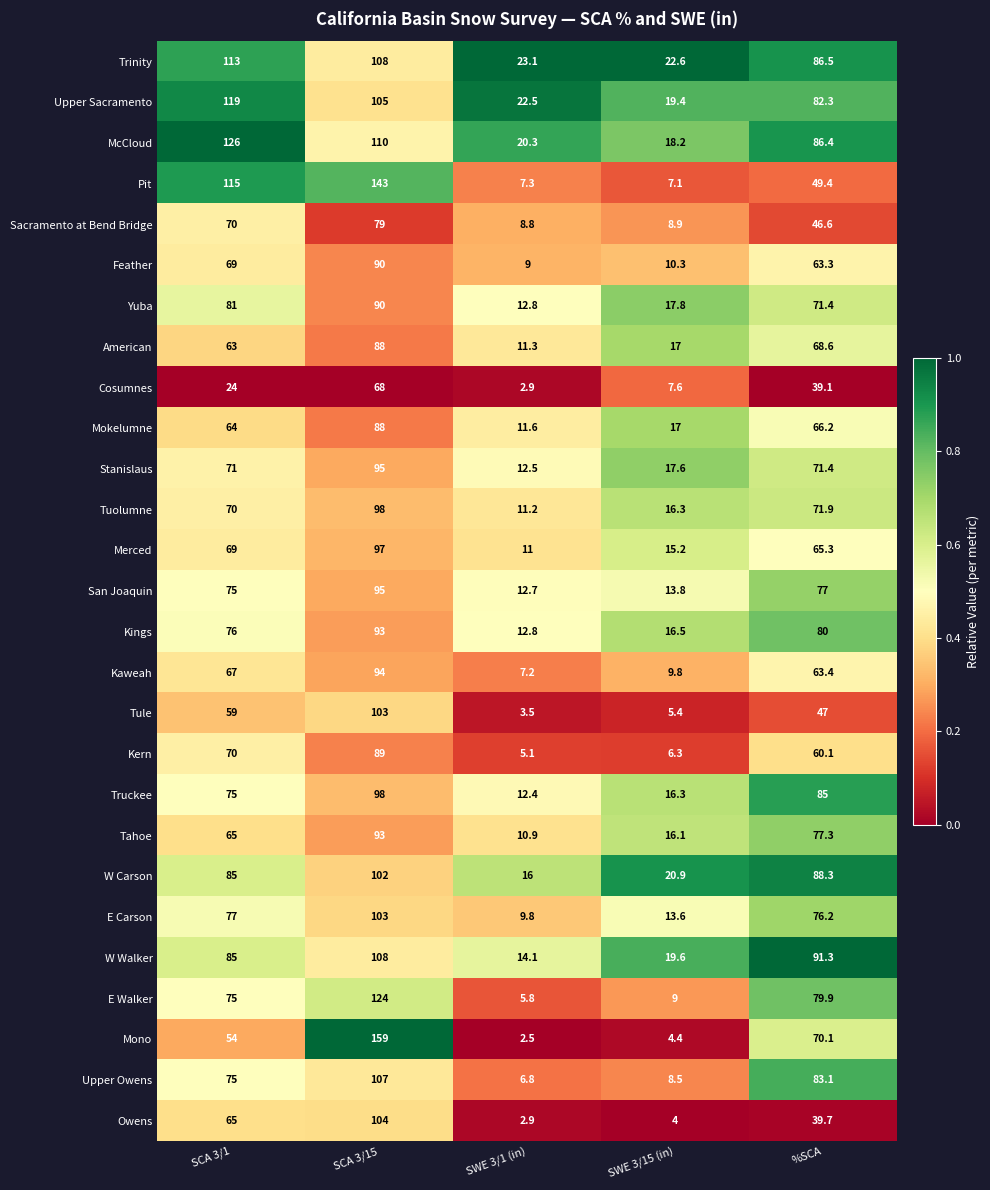

What is the spread (max minus min) of values at SCA 3/1?

102.0